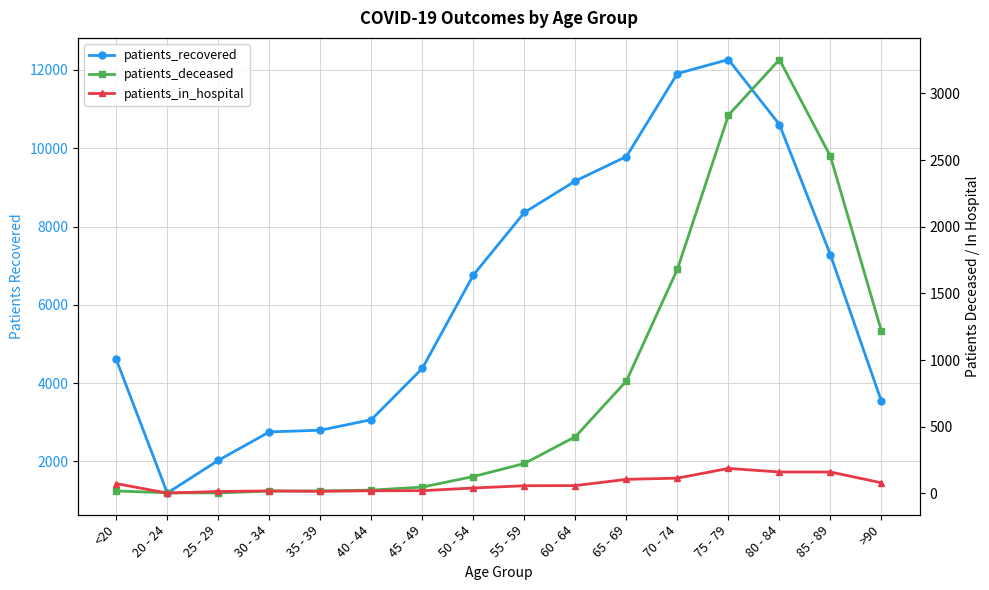

Which series changed the most between 35 - 39 and 40 - 44?

patients_recovered